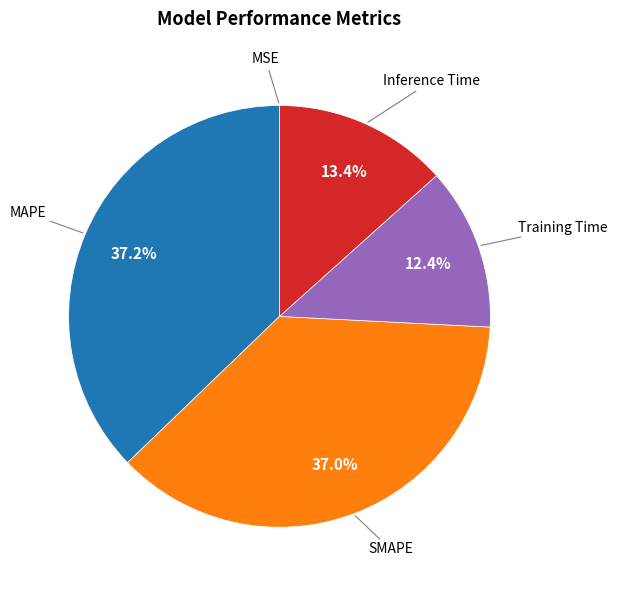

Does any single category account for the majority?

No